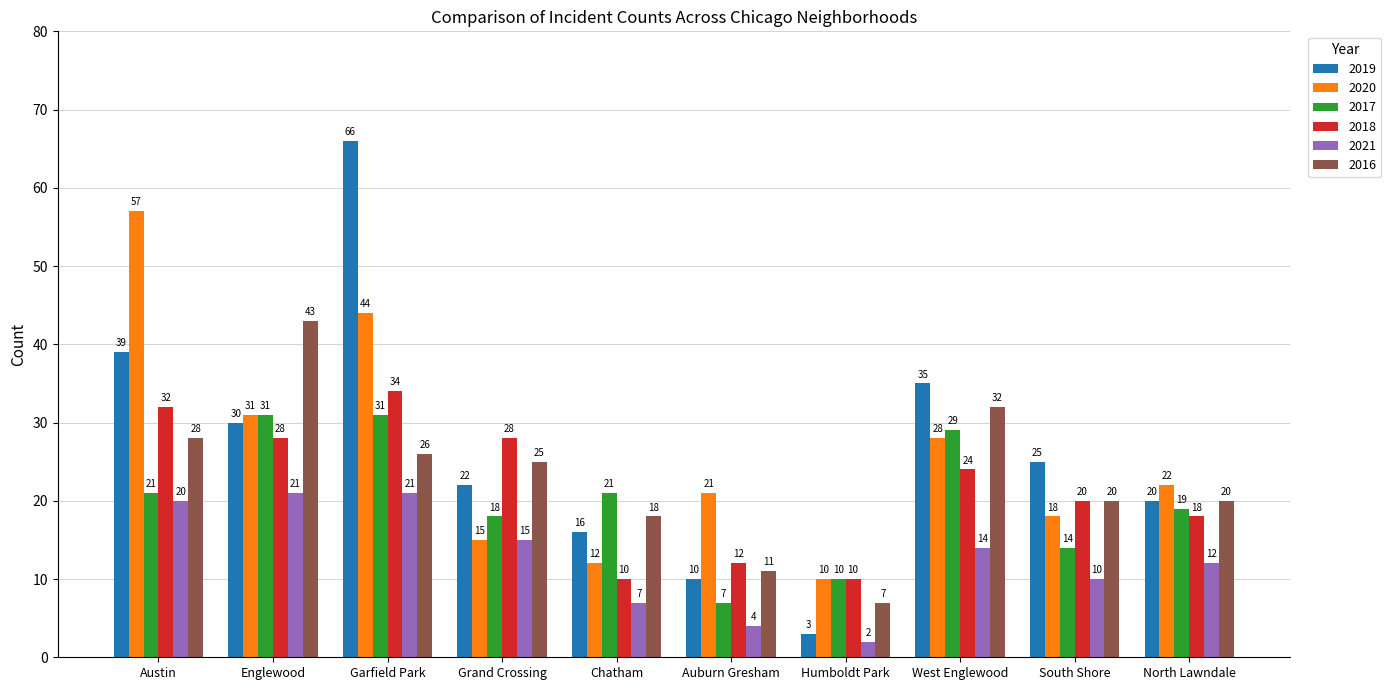

Rank the series at Chatham from highest to lowest value.

2017, 2016, 2019, 2020, 2018, 2021